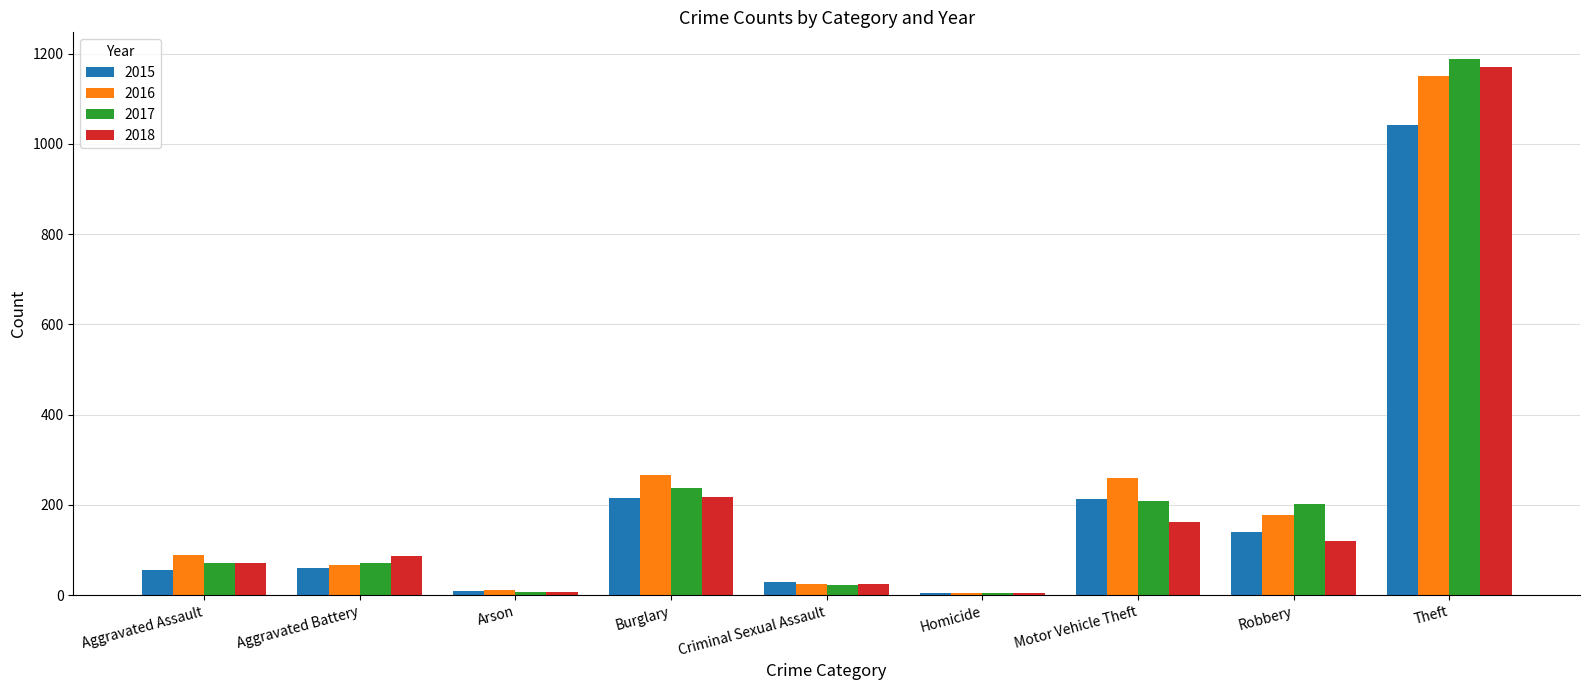

How many data points in 2018 are less than 86?

4